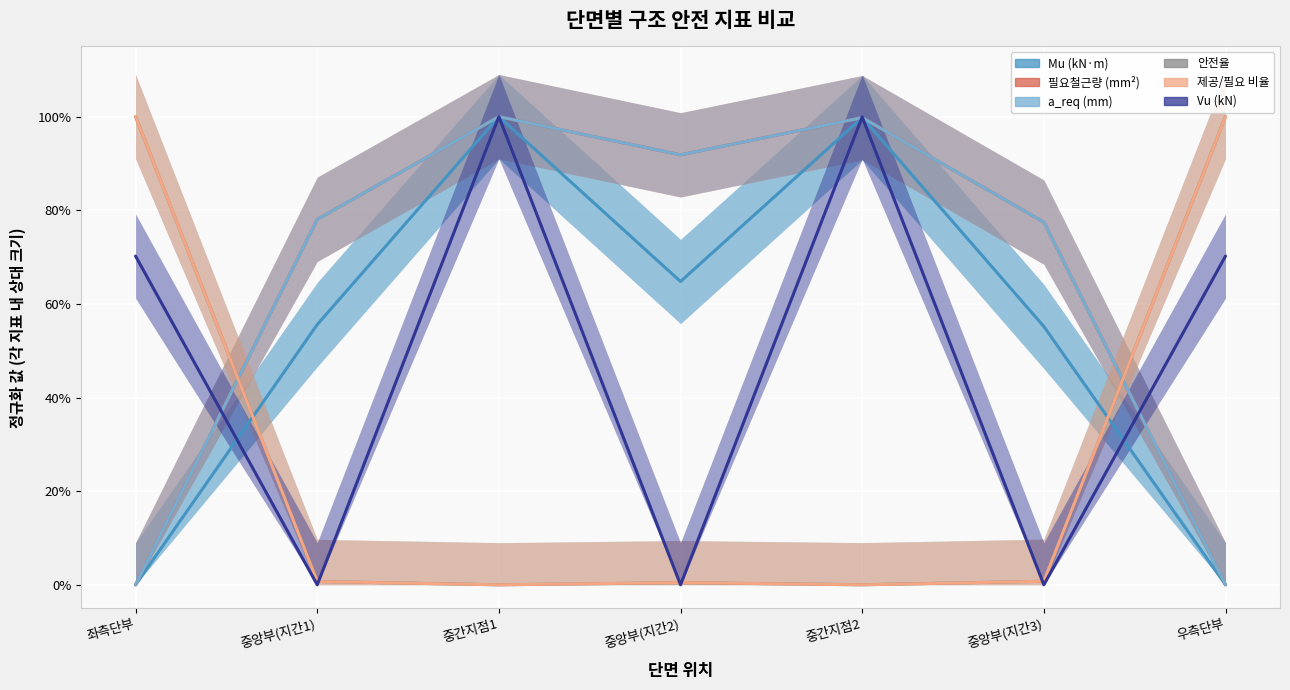

Does the chart display data point markers on the line(s)?

No